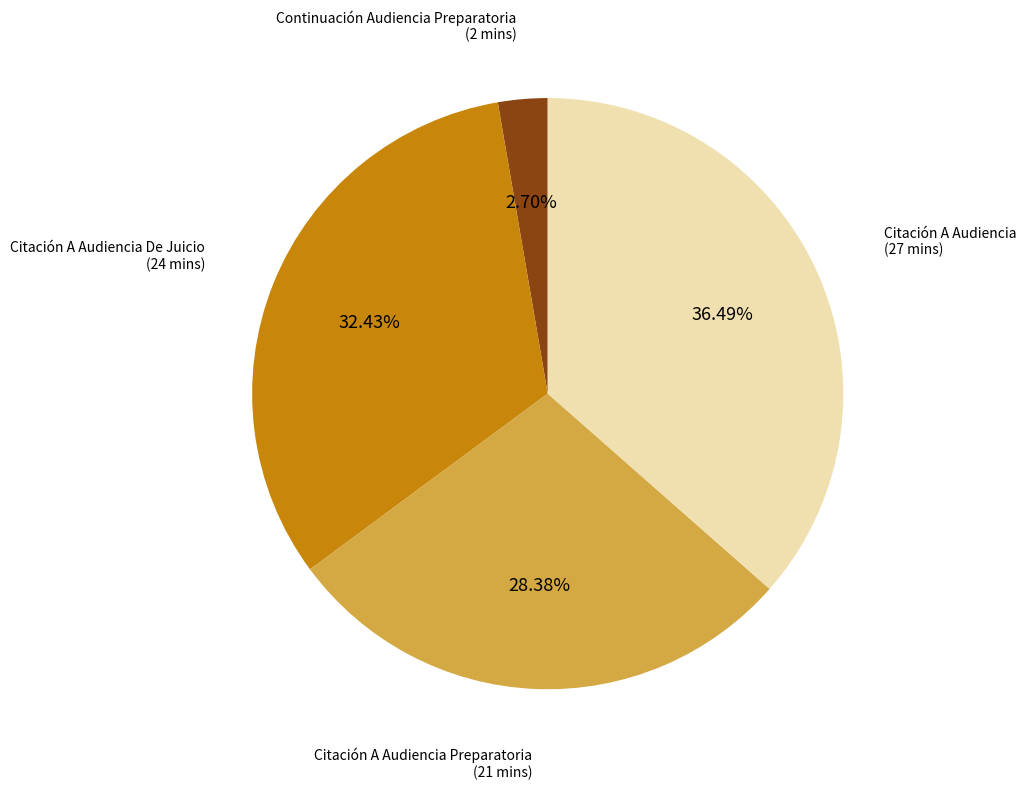

Is there a majority slice in this chart?

No